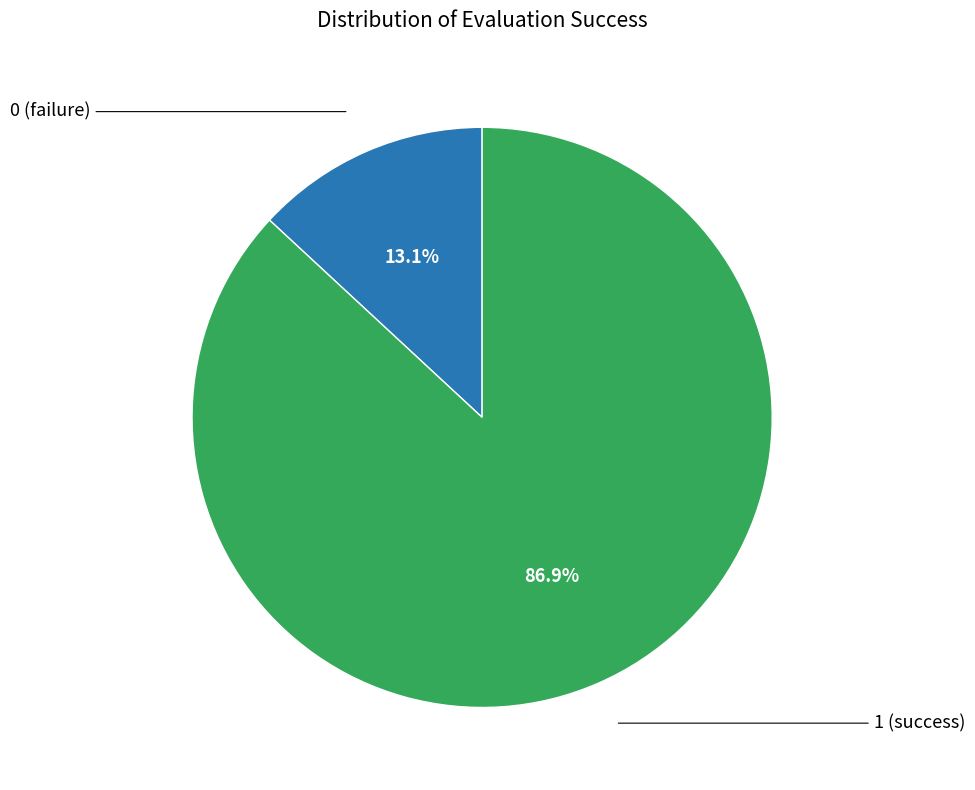

Is there a majority slice in this chart?

Yes